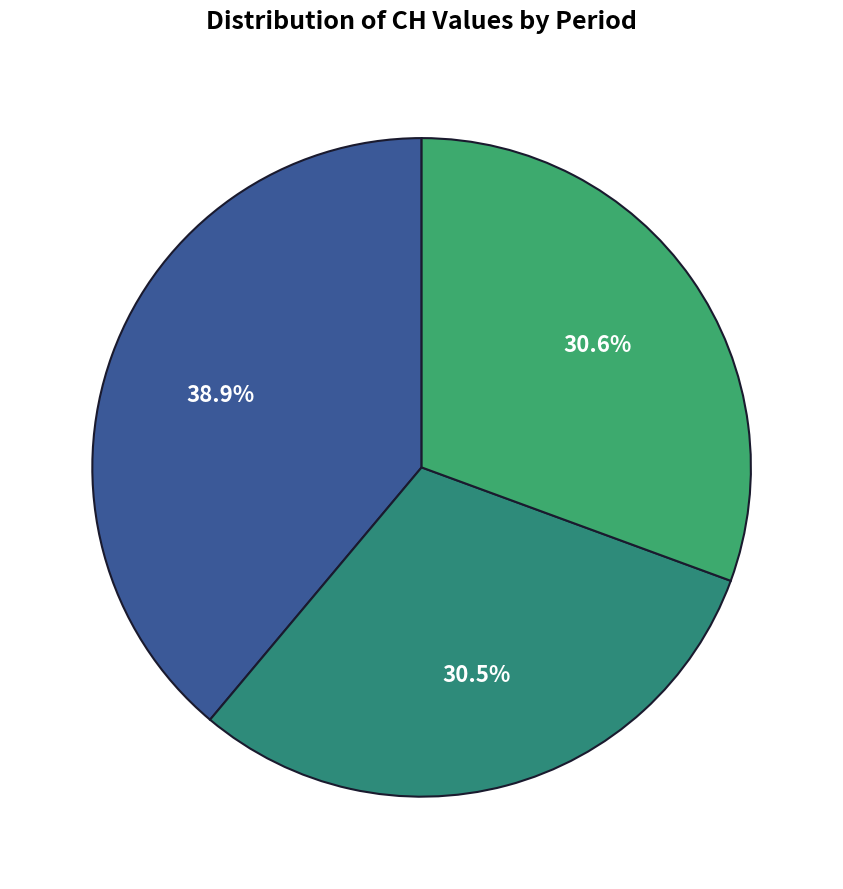

How many segments does this pie chart have?

3